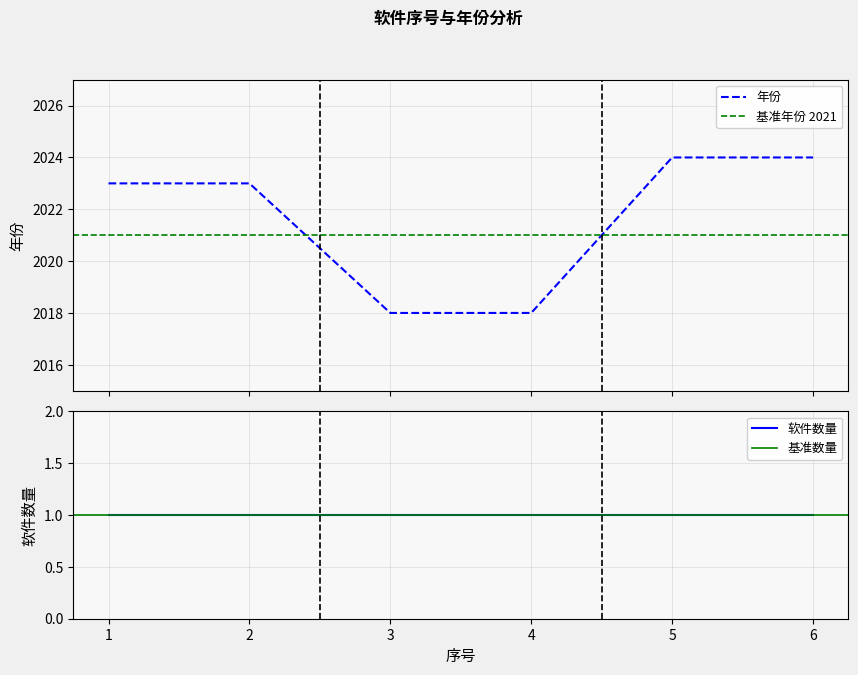

Which category has the lowest value across all series?

3